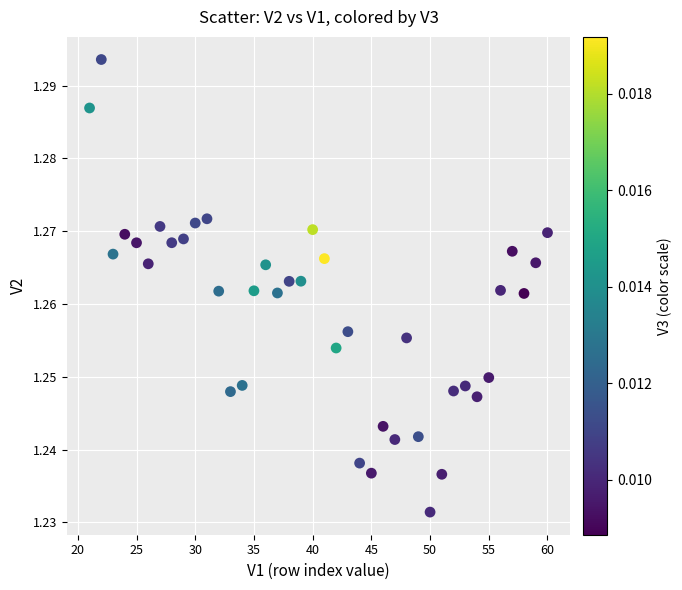

What is the range of X values (max minus min)?

39.0